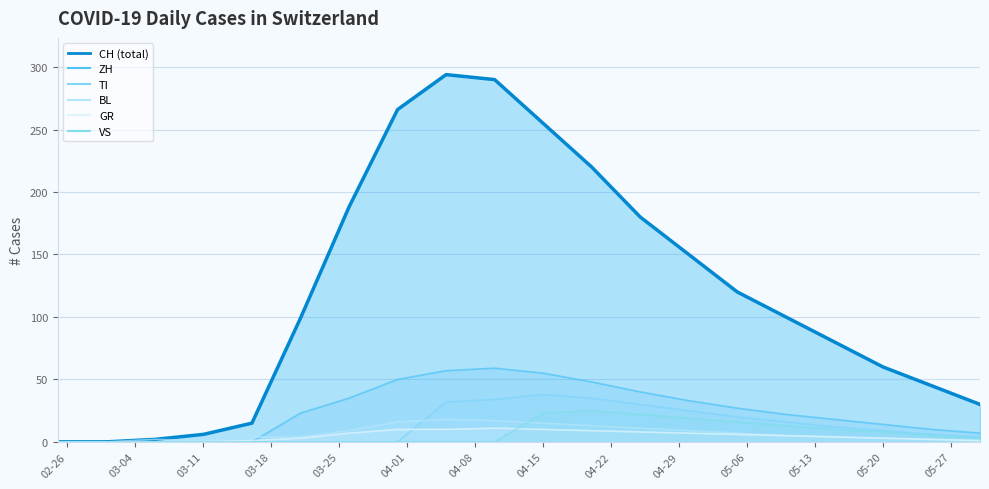

How many interior local peaks does the BL series have?

2